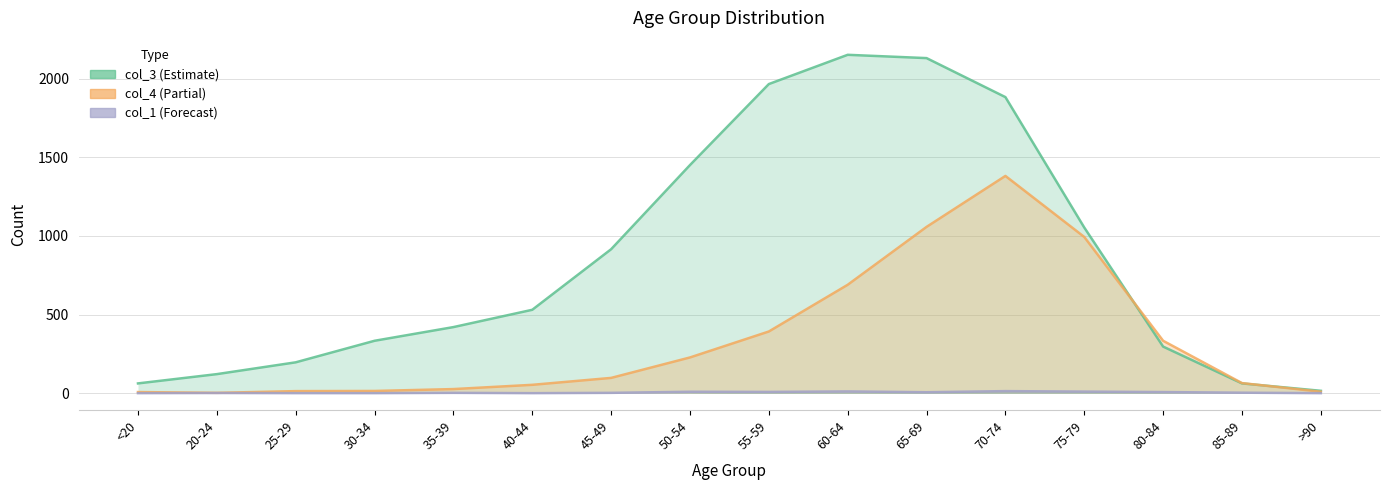

List the labels in order of col_1 value, smallest first.

<20, 25-29, 30-34, 40-44, >90, 20-24, 35-39, 45-49, 85-89, 65-69, 80-84, 55-59, 50-54, 75-79, 60-64, 70-74